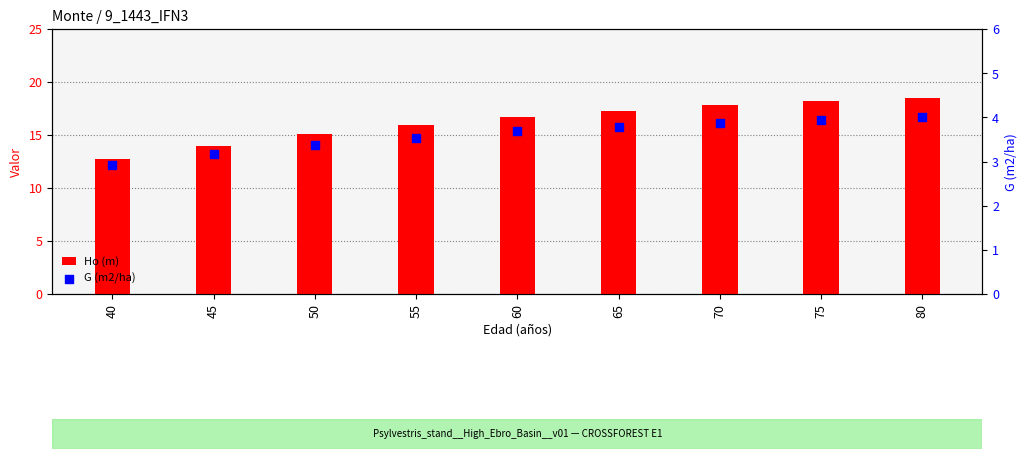

Which series has the widest spread of Y values?

Ho (m)